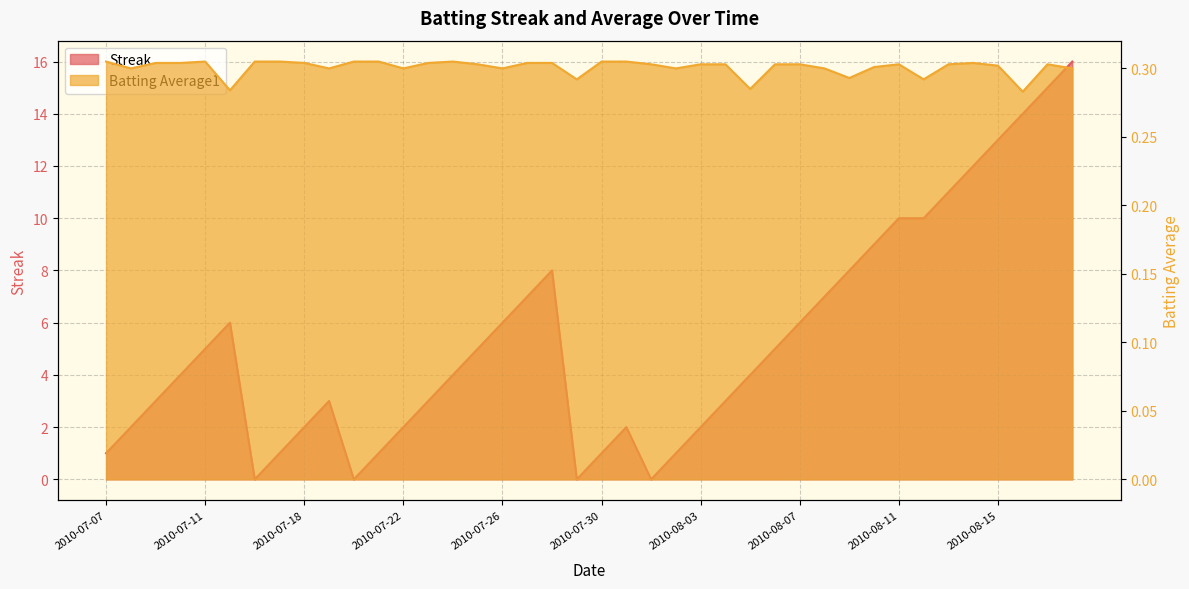

True or false: Batting Average1 has more than 1 points higher than both neighbors.

True